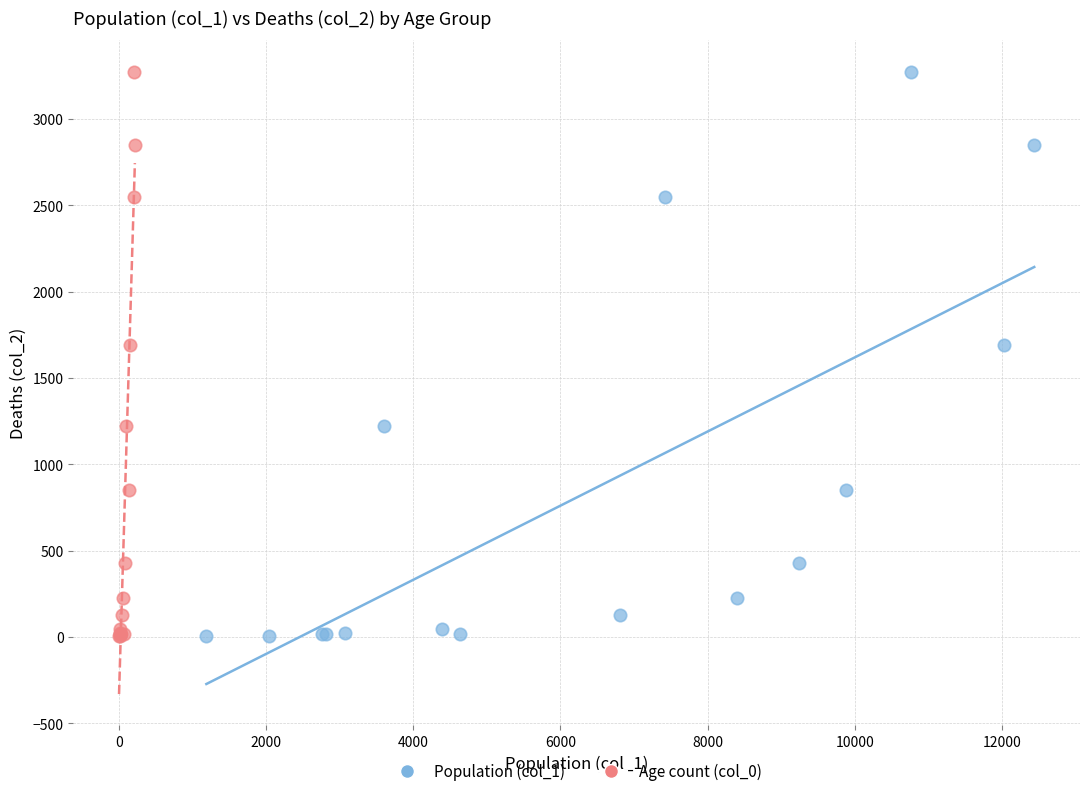

What are all the series names shown in the legend?

Population (col_1), Age count (col_0)